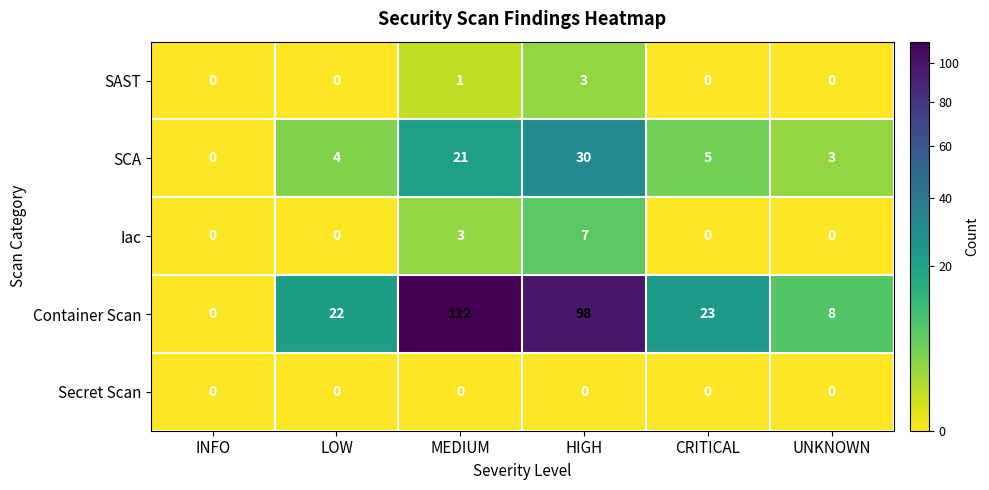

What is the sum of the Container Scan values at MEDIUM and INFO?

112